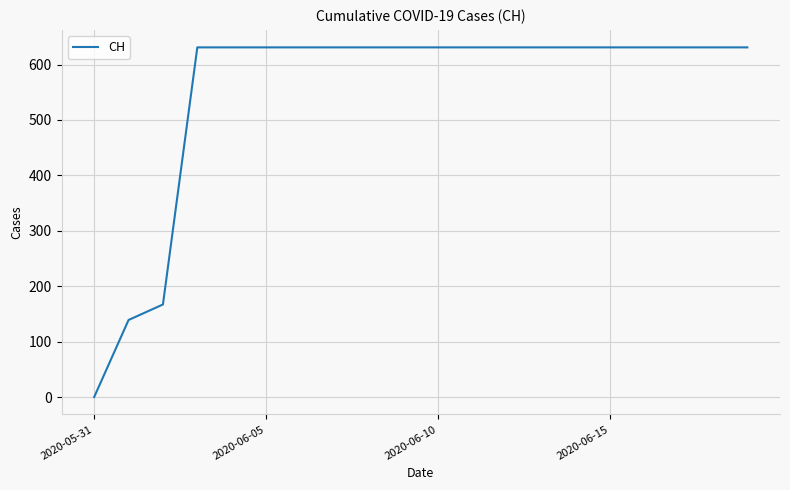

Reading left to right, transcribe all the data shown in this chart.

0	139	167	631	631	631	631	631	631	631	631	631	631	631	631	631	631	631	631	631